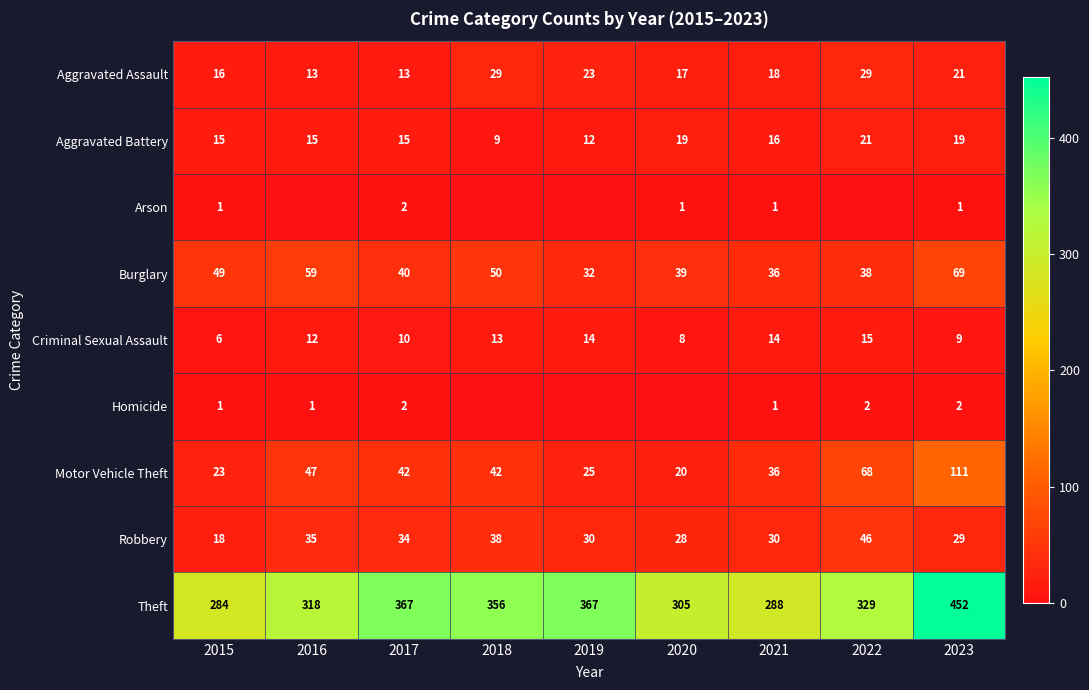

How many values in the Robbery series are below 30?

3